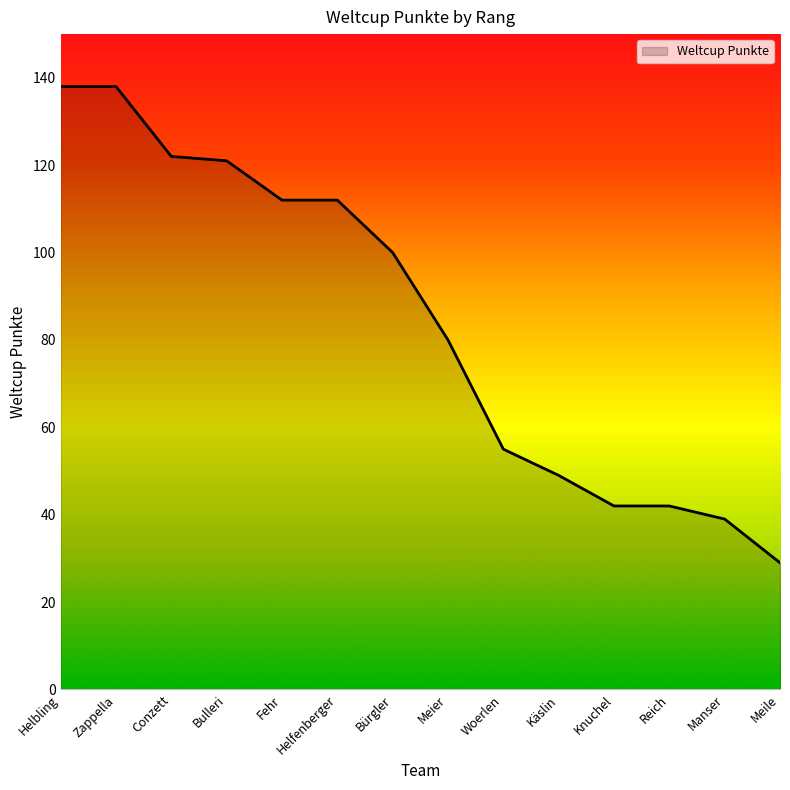

Reading left to right, extract all data points from this chart.

138	138	122	121	112	112	100	80	55	49	42	42	39	29